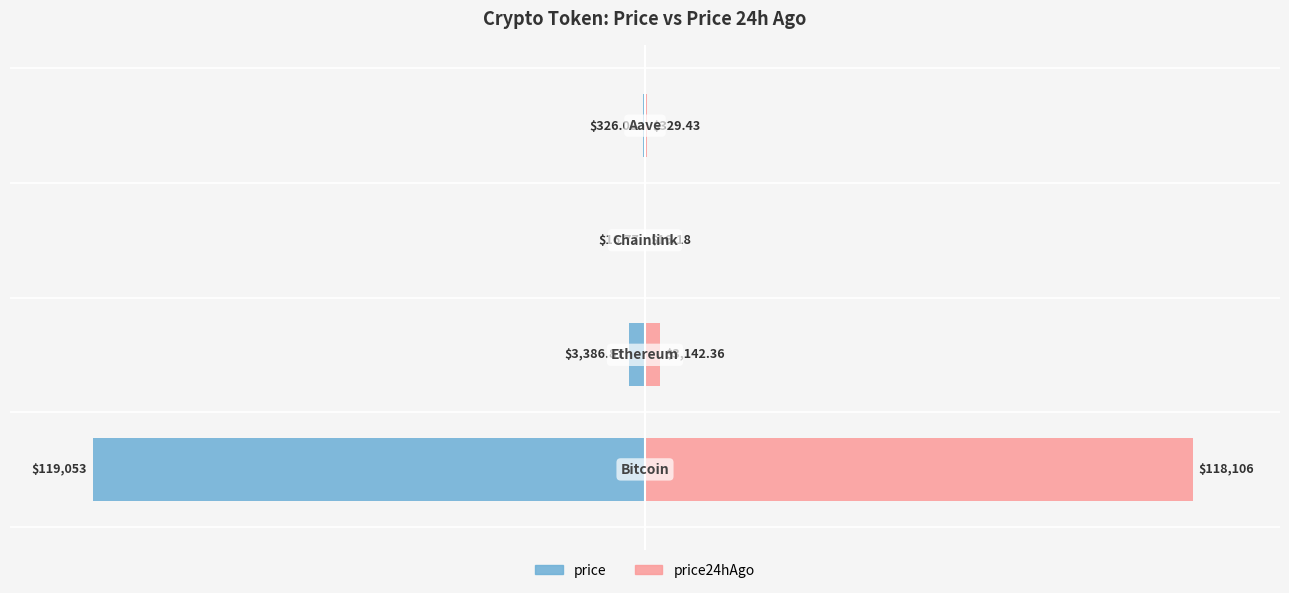

Which series has the widest spread of values?

price